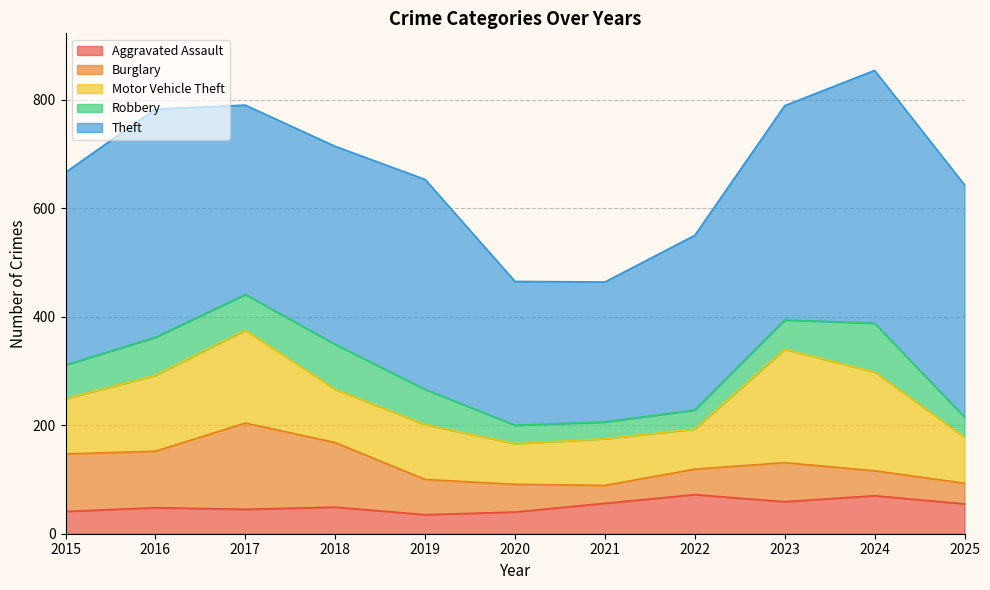

How many lines are shown in the chart?

5